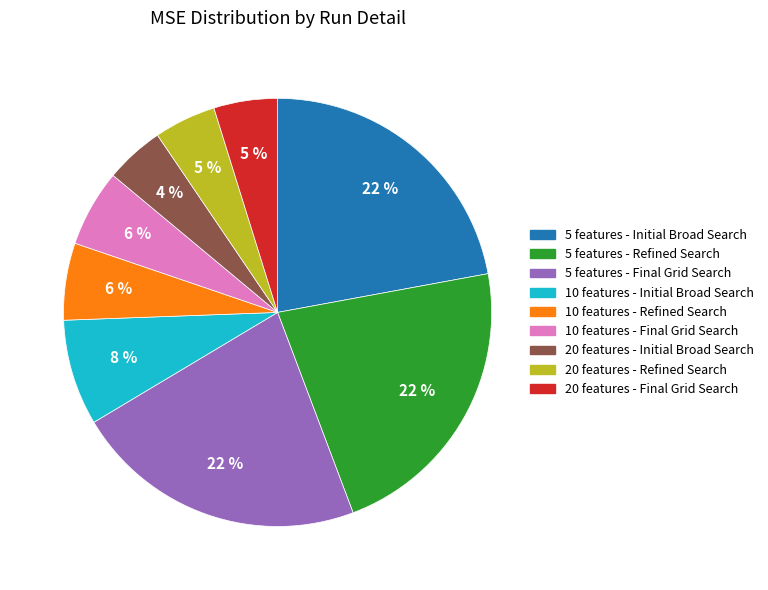

To the nearest percent, what portion does 10 features - Initial Broad Search represent?

8%